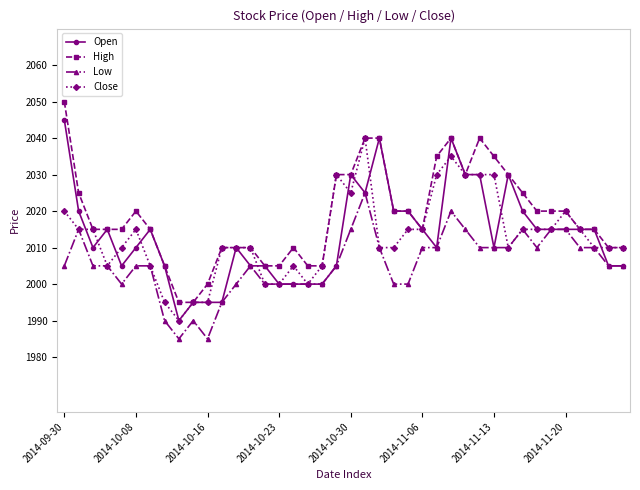

Count the number of data series in this chart.

4